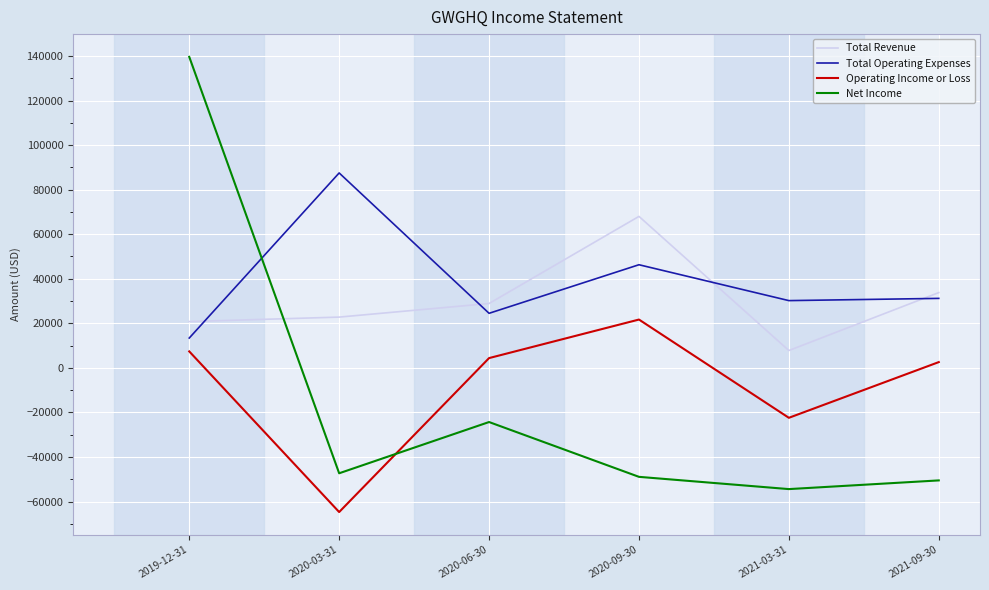

What is the total value across all series at 2020-03-31?

-1700